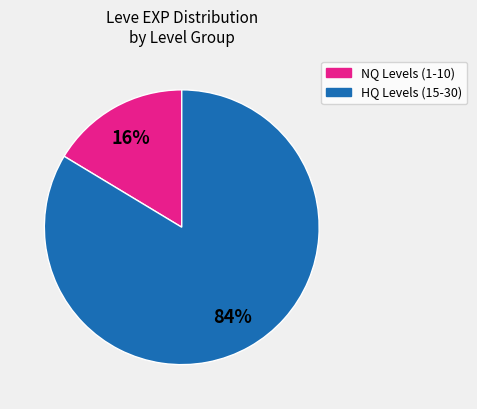

Is there any slice that represents more than half of the pie?

Yes